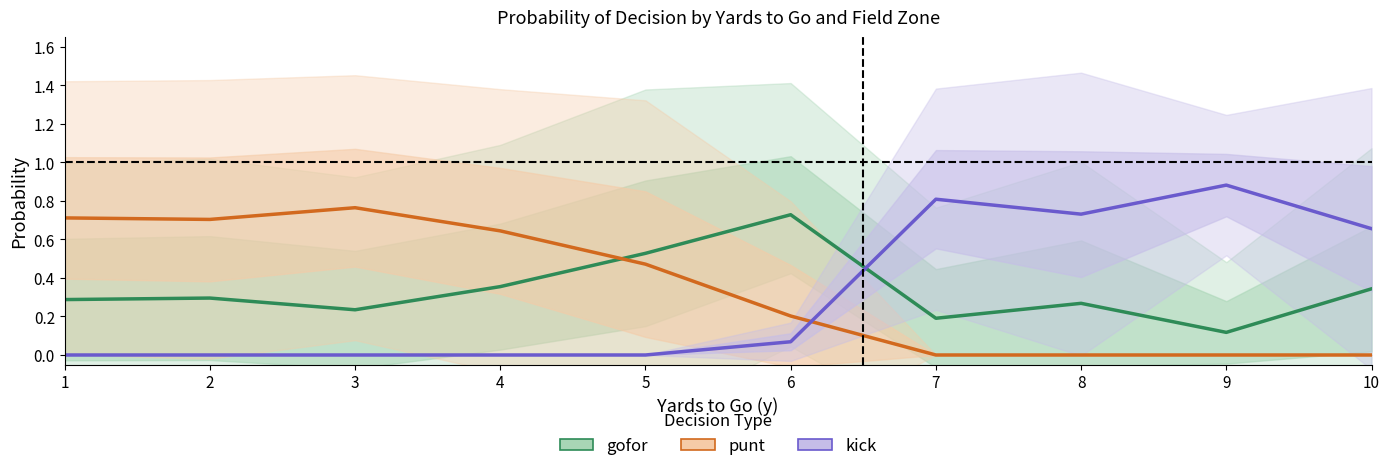

What is the total value across all series at 4?

1.0